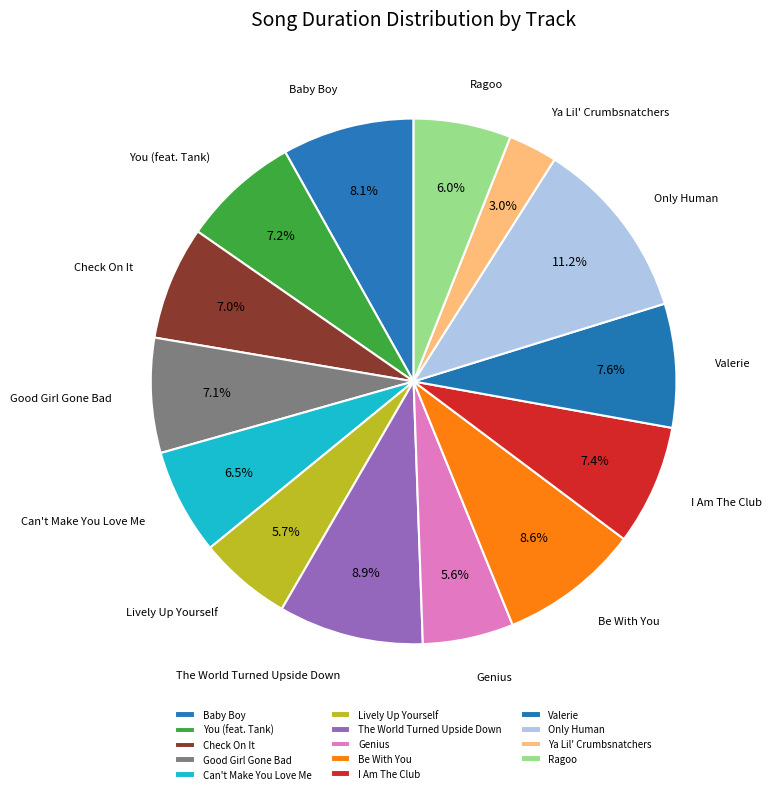

How many segments does this pie chart have?

14